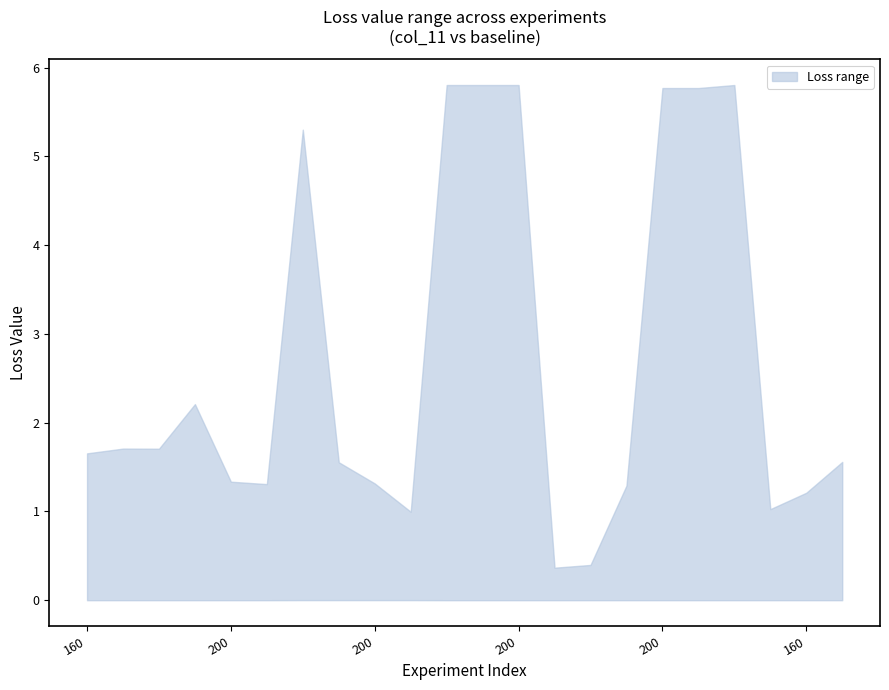

True or false: upper has a value of 2.3 at 200.

False